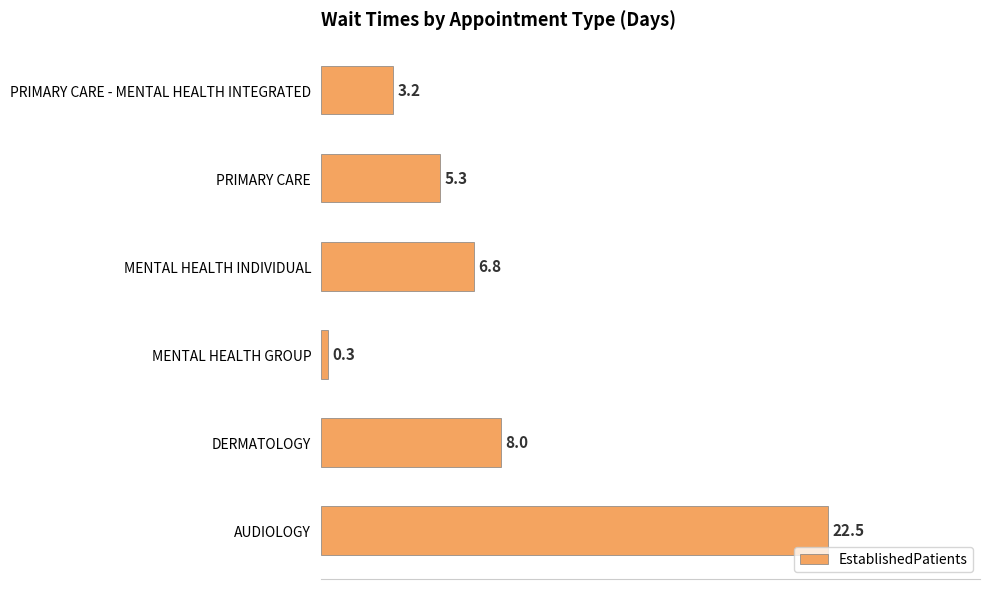

True or false: the data shows 7.4 at PRIMARY CARE.

False